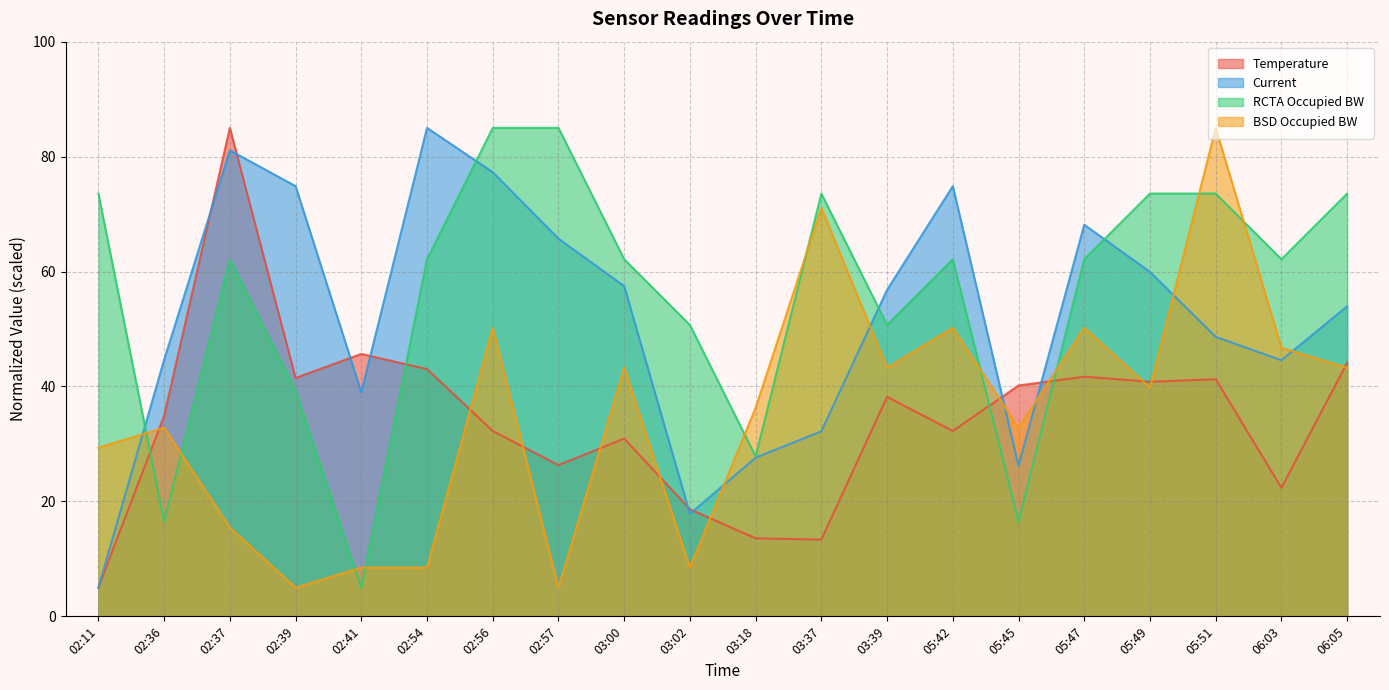

Where is the first local maximum for BSD Occupied BW?

02:36